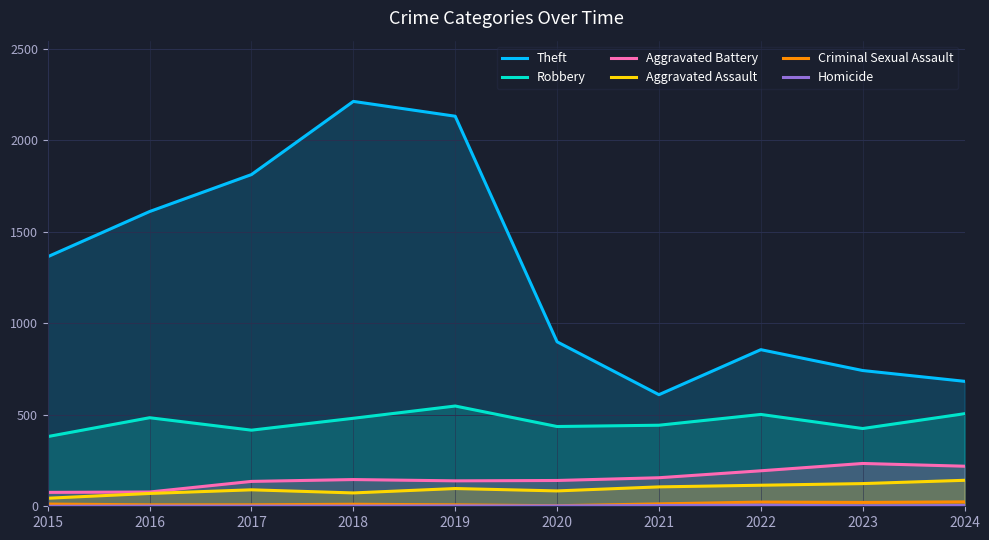

Does the chart display data point markers on the line(s)?

No